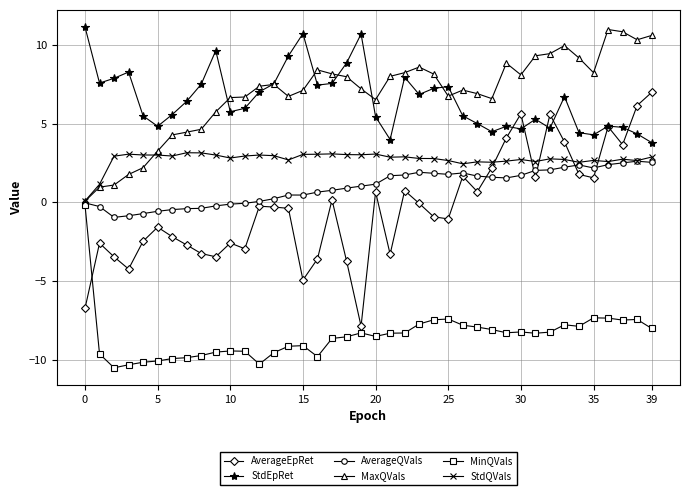

What is the value of the StdQVals point at the 33rd from the left?

2.8